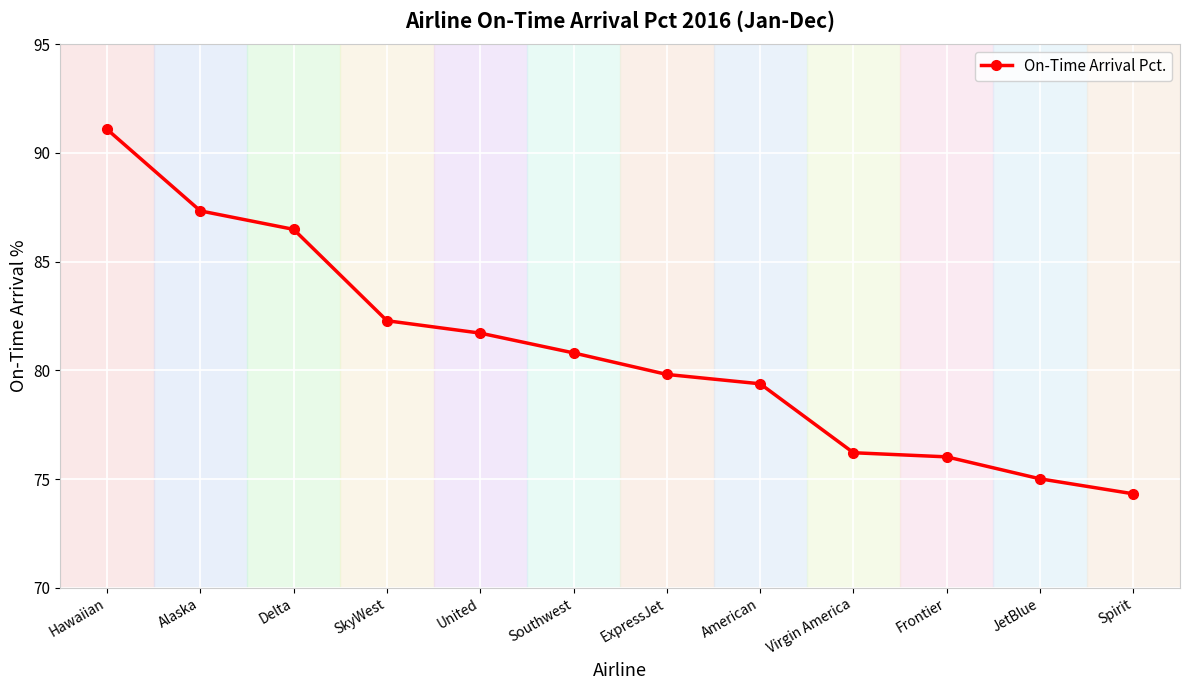

What is the sum of all values?

970.4